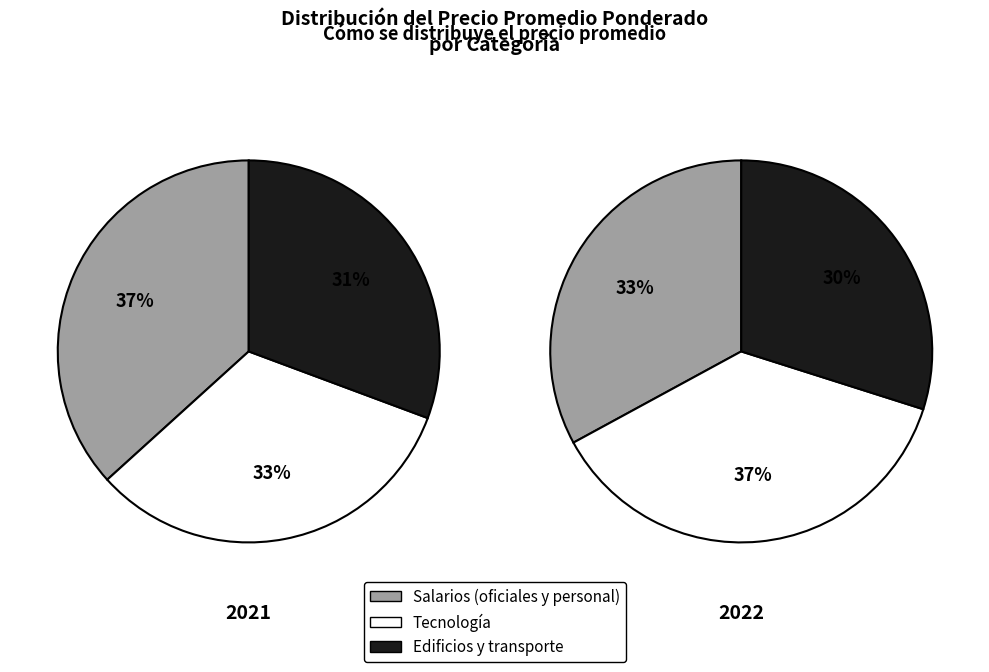

Do 6000 and 6000 together represent more than half of the pie?

No